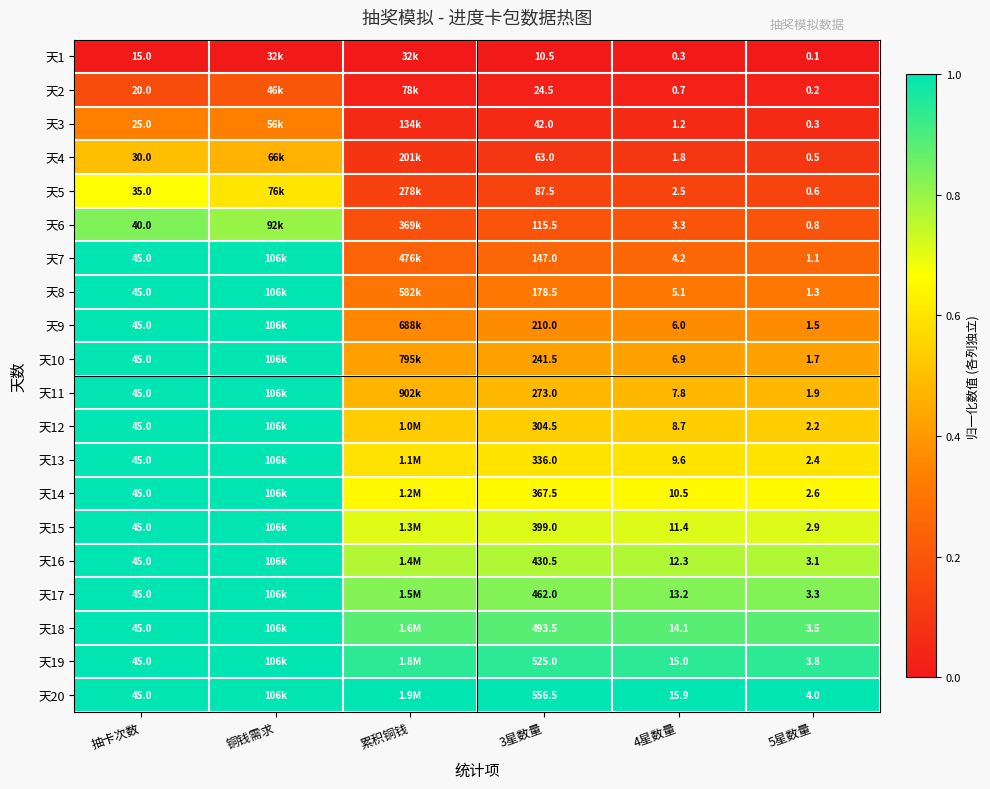

The 天12 series shows 0.1 at 累积铜钱. True or false?

False